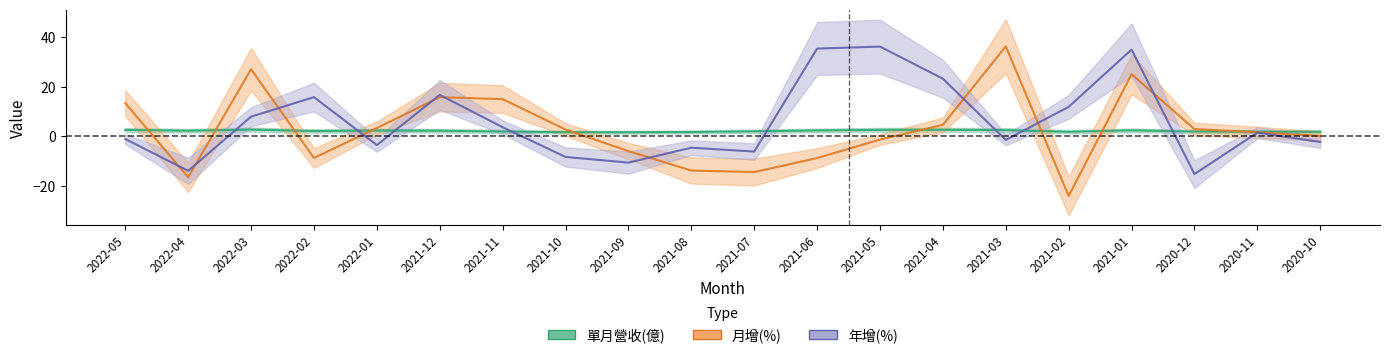

At which category does 月增(%) reach its first local peak?

2022-03